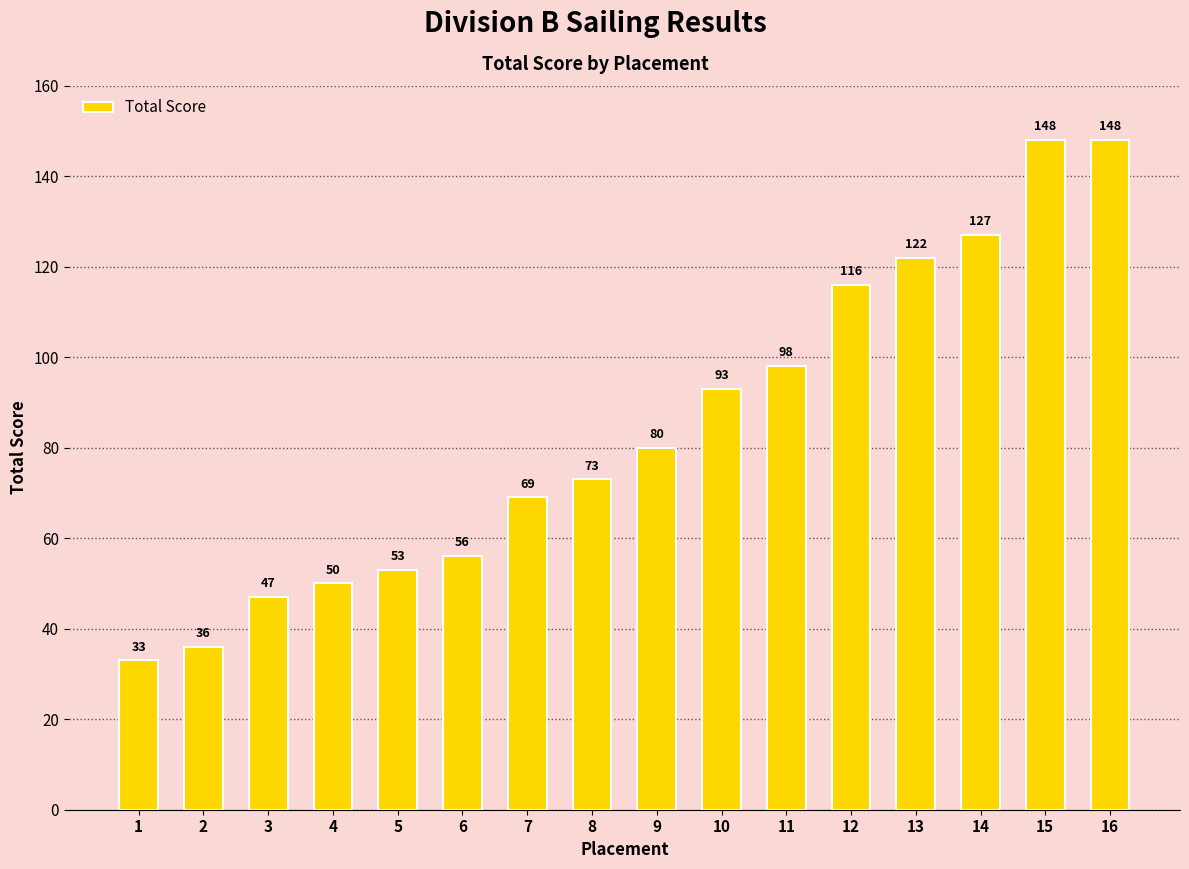

What is the change in value from 6 to 11?

+42